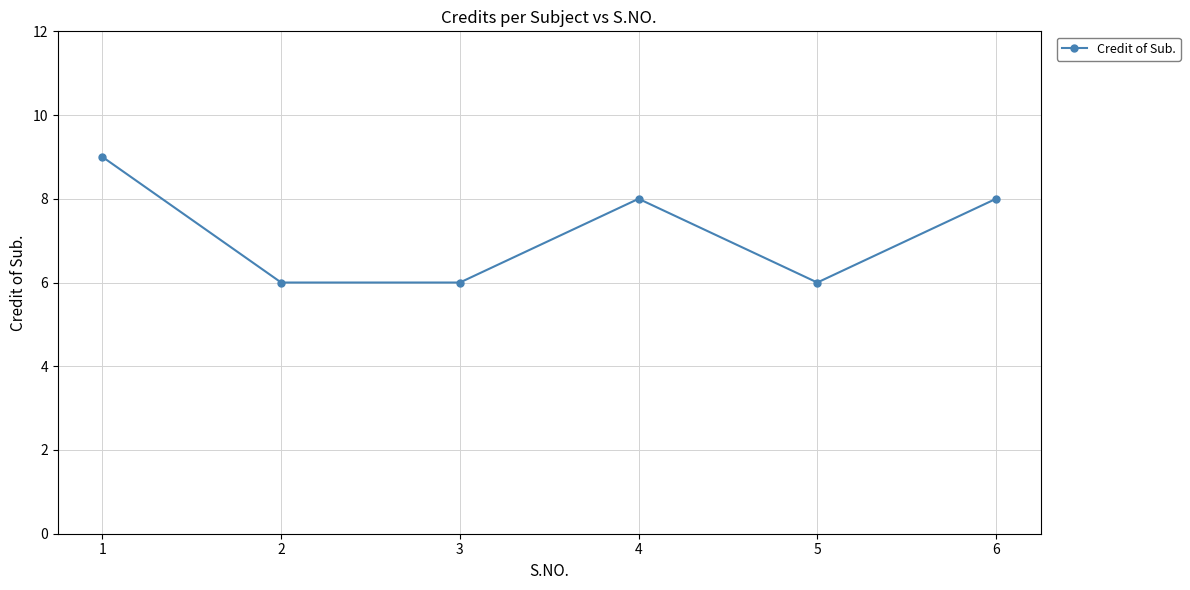

What is the minimum value shown in the chart?

6